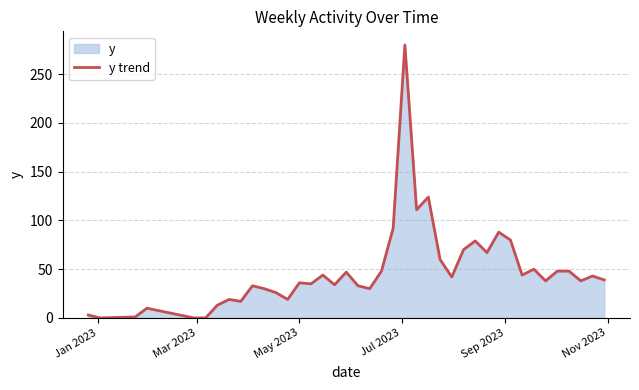

What is the maximum value shown in the chart?

280